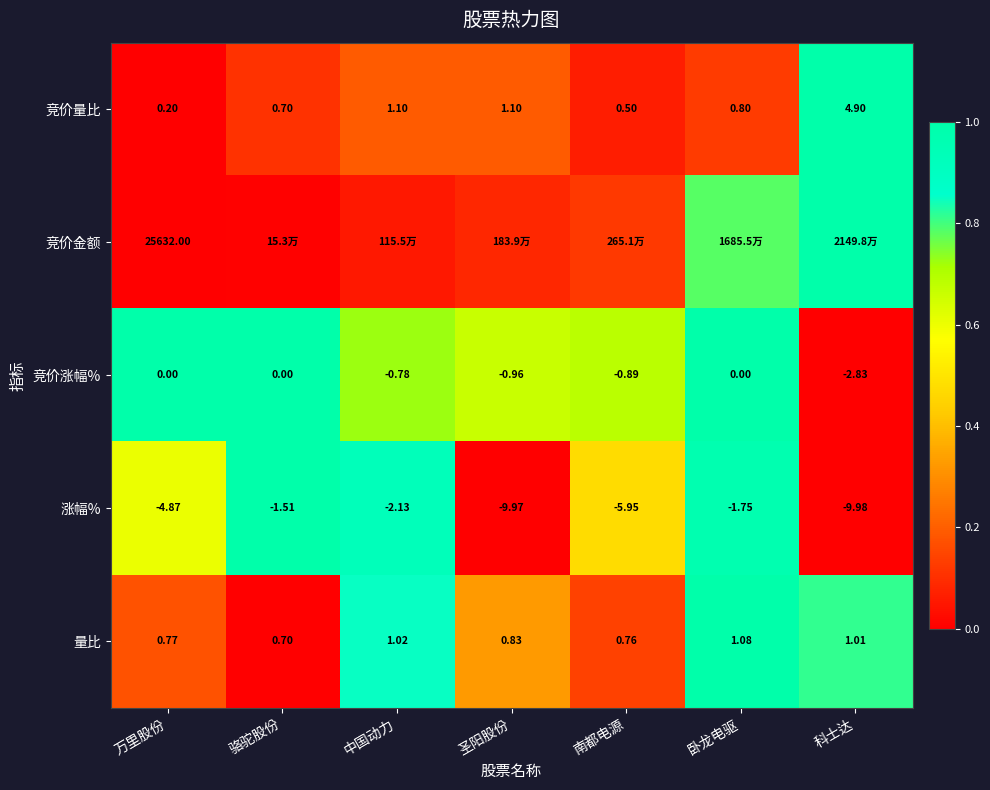

At which label does 量比 reach its minimum?

骆驼股份